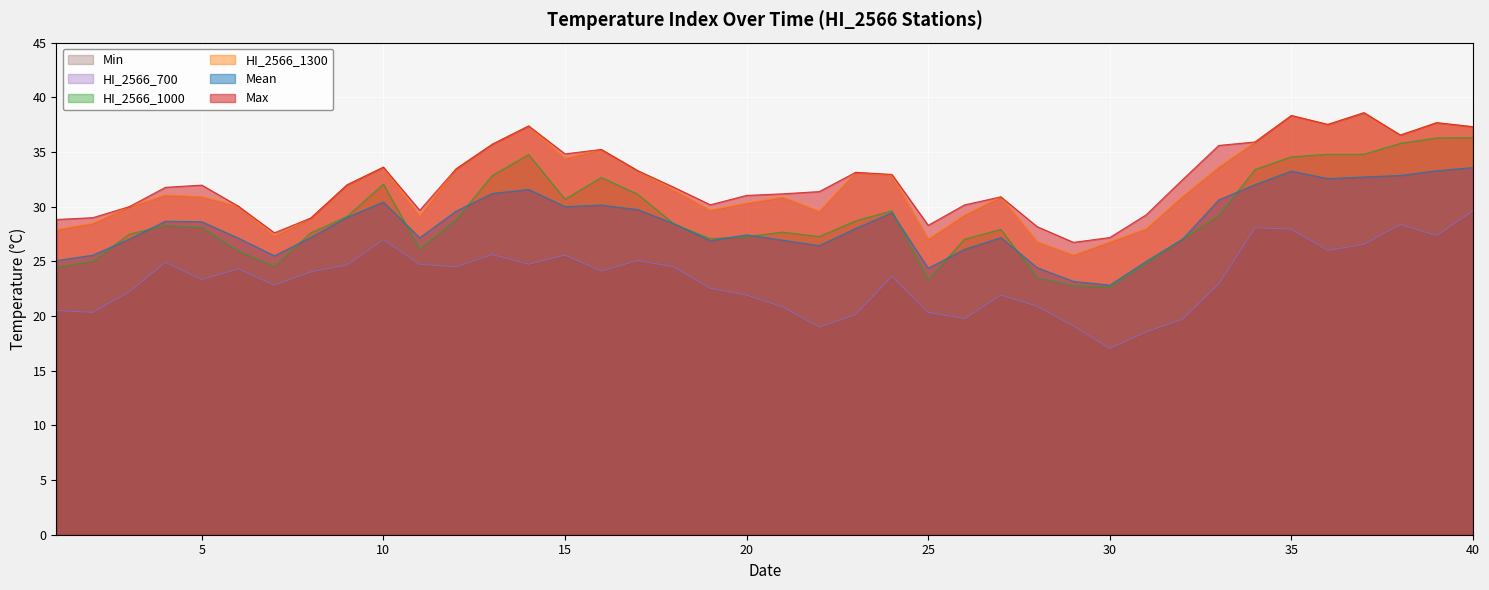

How many data points in Max are above 31?

25